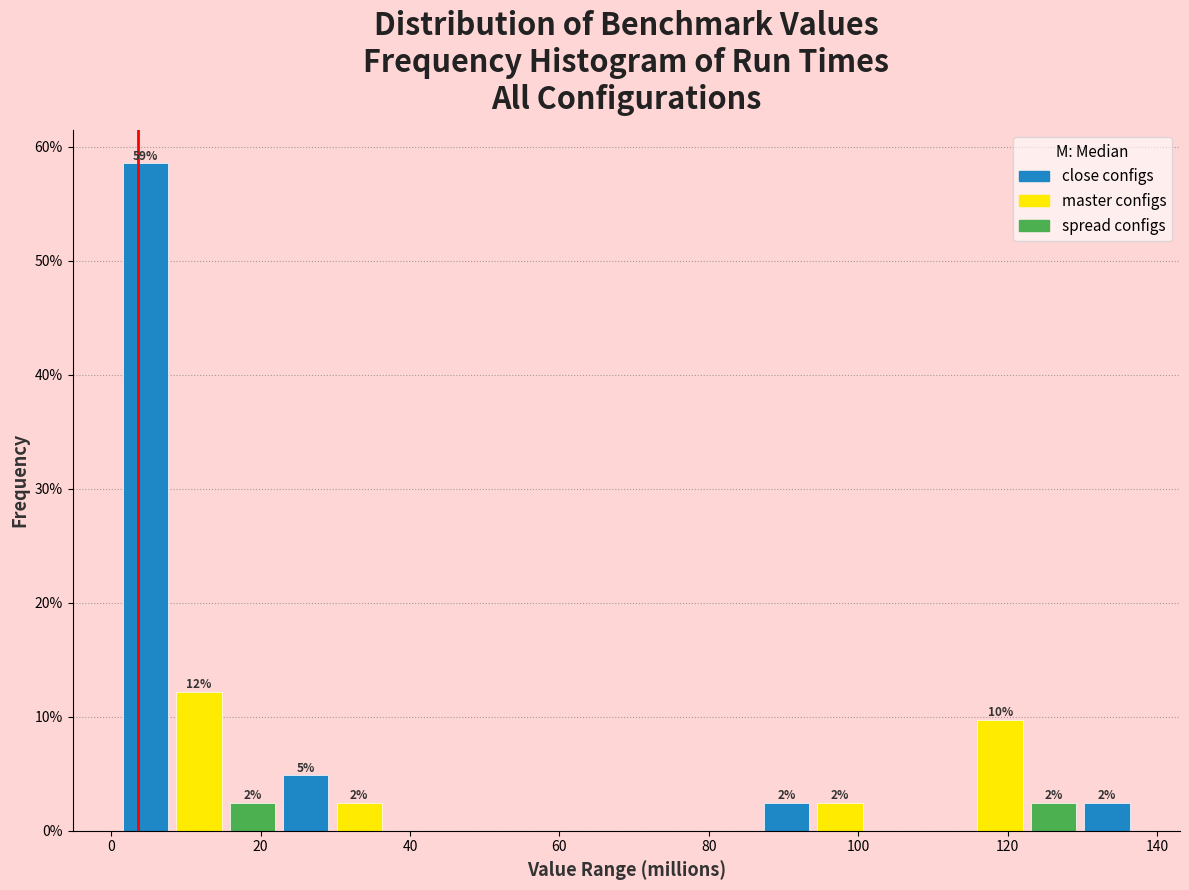

Around what value on the x-axis is the tallest bar? Give the approximate position of its centre, as read against the axis.

4